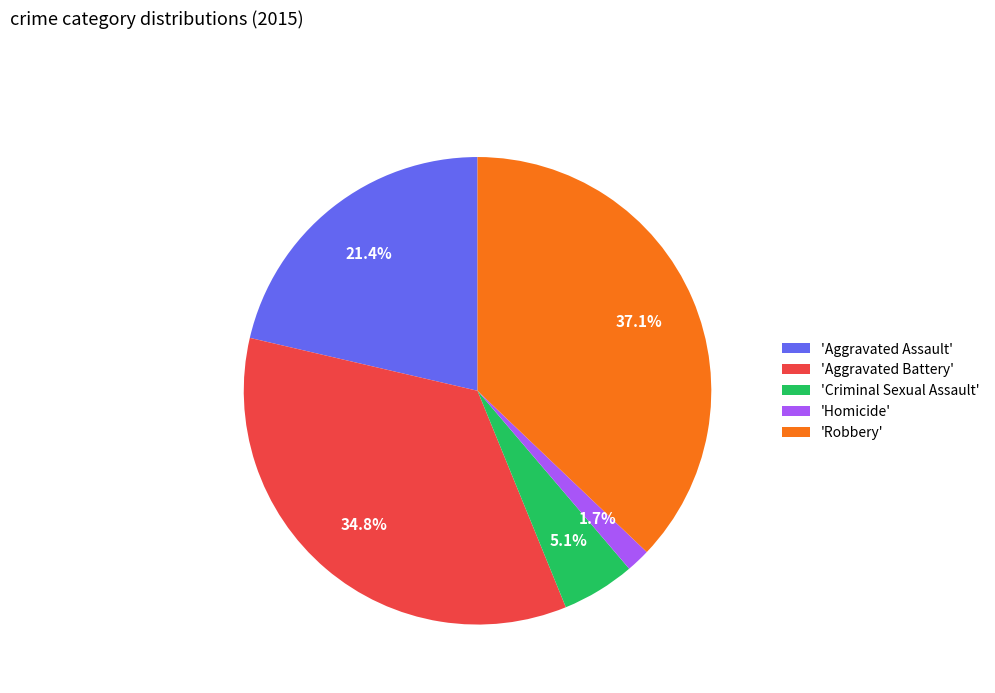

Between 'Aggravated Battery' and 'Criminal Sexual Assault', which is larger?

'Aggravated Battery'